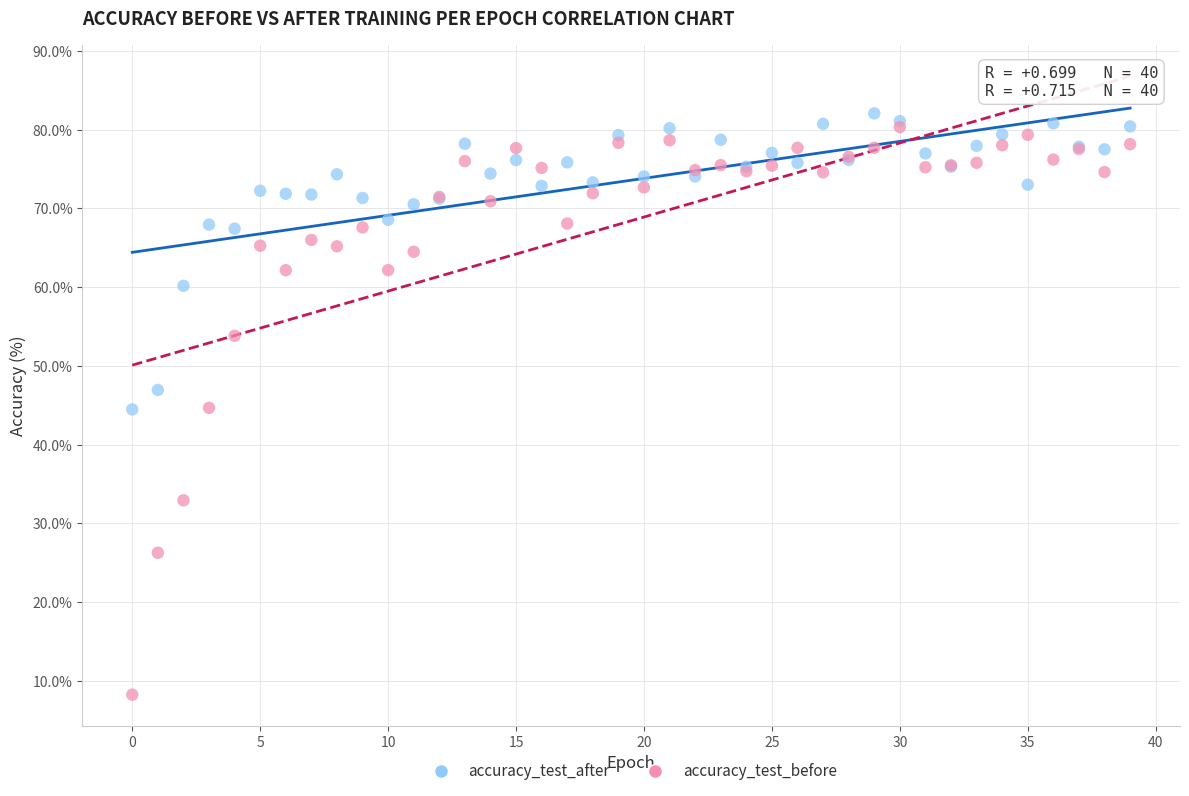

What are all the series names shown in the legend?

accuracy_test_after, accuracy_test_before